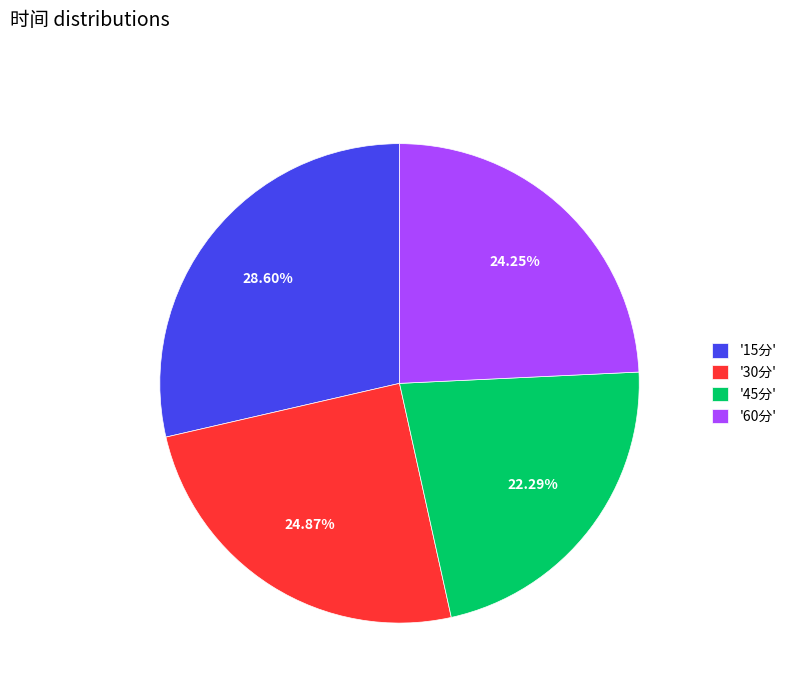

How many slices are in this pie chart?

4